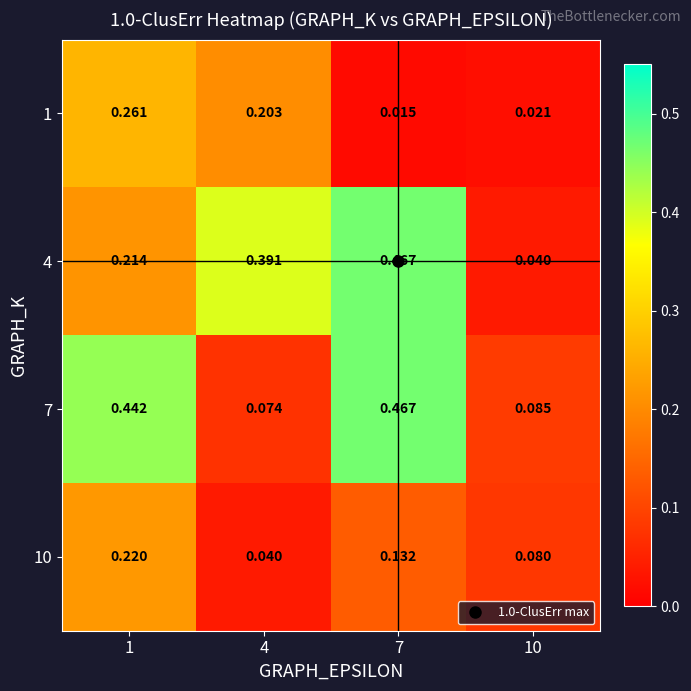

Is the value of 1 at 1 greater than the value of 4 at 10?

Yes